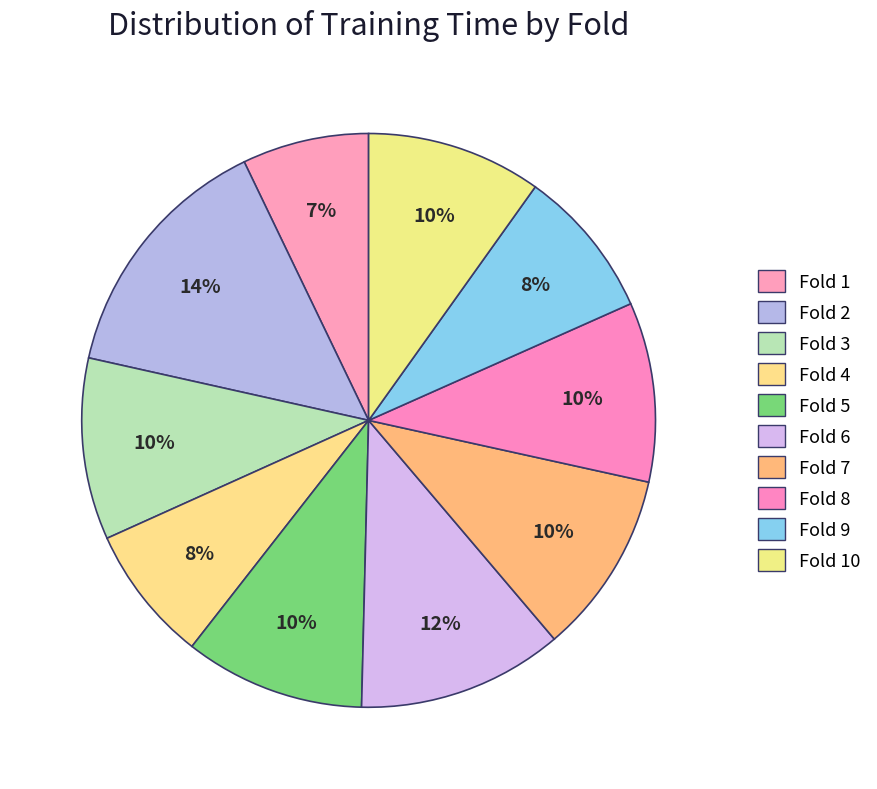

To the nearest percent, what portion does Fold 9 represent?

8%